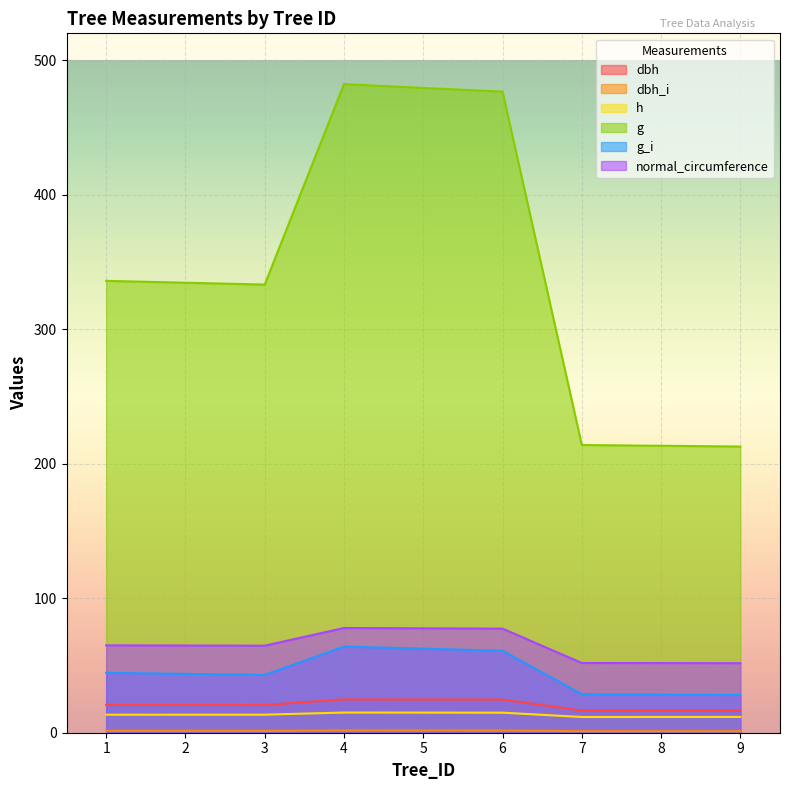

Rank the series by their maximum value, from lowest to highest.

dbh_i, h, dbh, g_i, normal_circumference, g